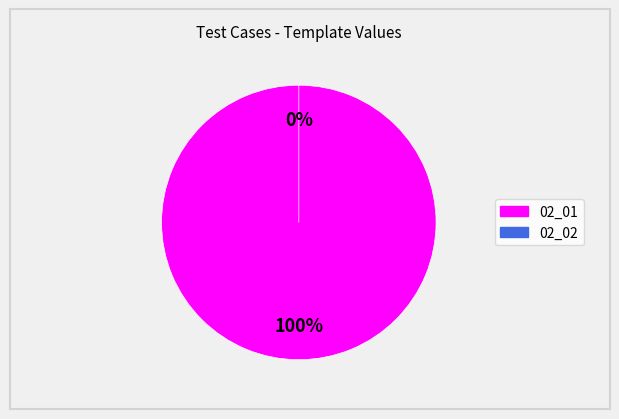

Combined, do 02_01 and 02_02 account for over 50%?

Yes